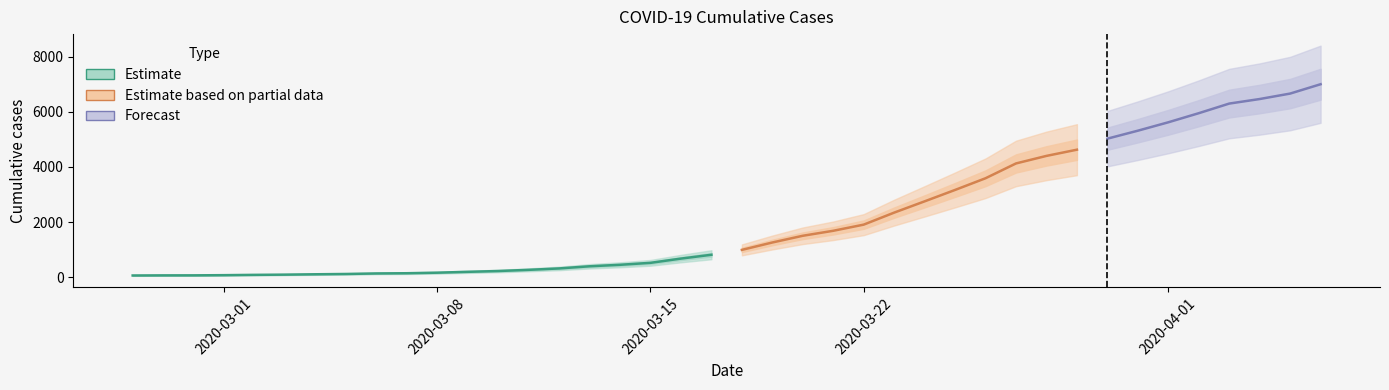

Reading right to left, extract all data points from this chart.

7003	6664	6466	6301	5952	5622	5317	5028	4628	4403	4129	3592	3168	2754	2345	1909	1686	1505	1261	993	816	677	523	452	398	320	269	226	197	166	146	138	119	108	95	87	76	69	68	64